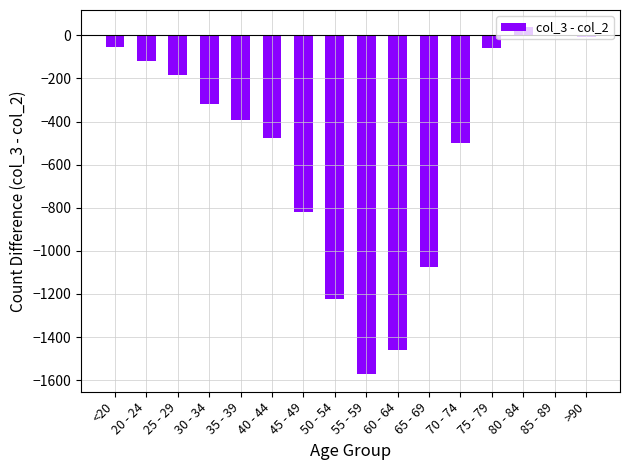

What is the sum of all values?

-8224